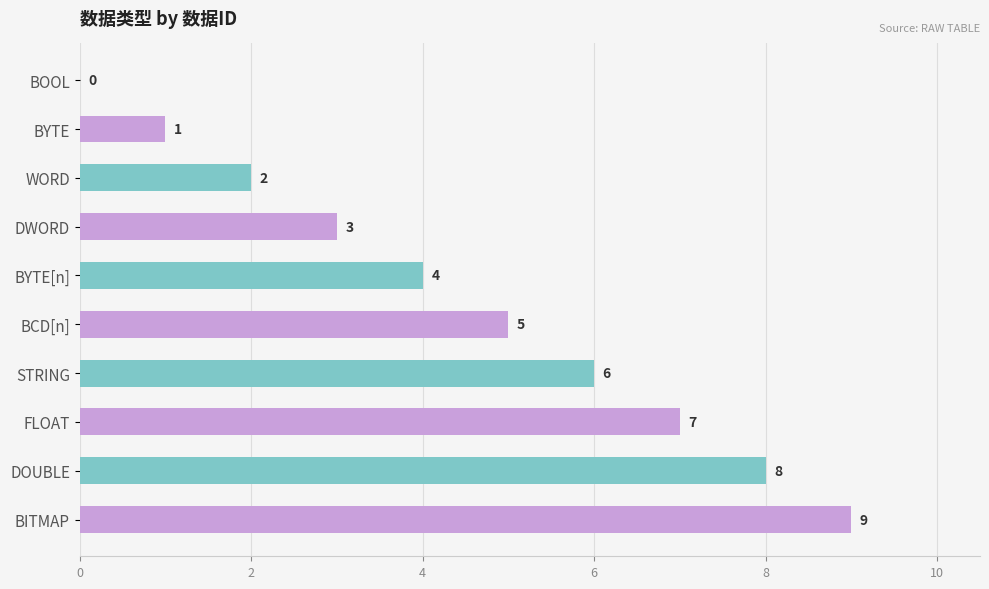

How many positive values are there?

9